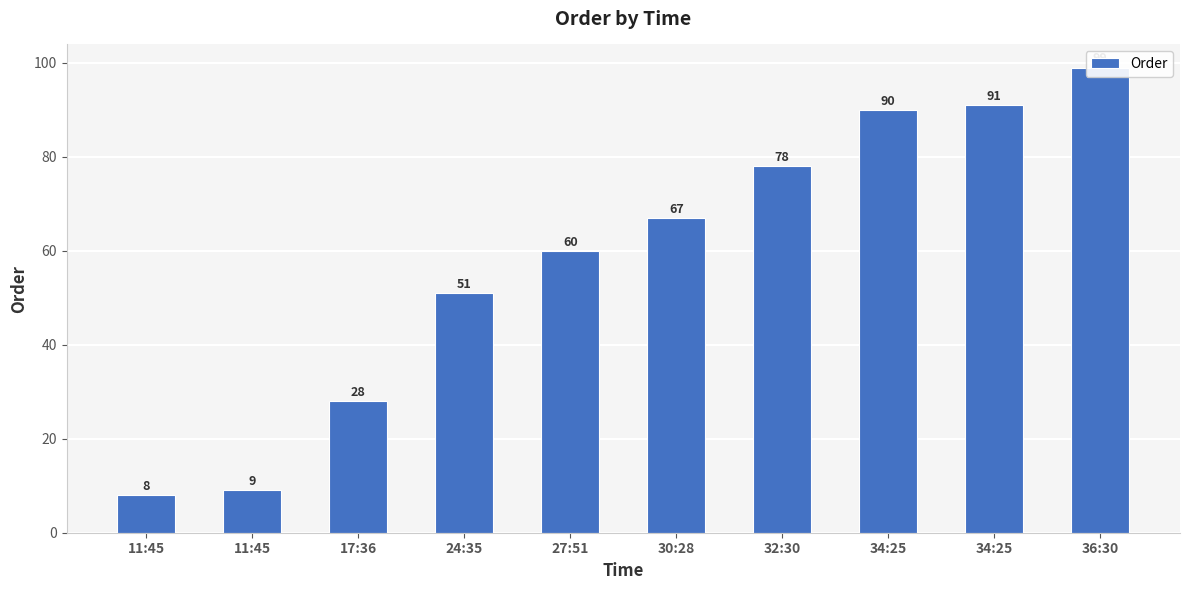

Rank the categories by value from highest to lowest.

36:30, 34:25, 34:25, 32:30, 30:28, 27:51, 24:35, 17:36, 11:45, 11:45